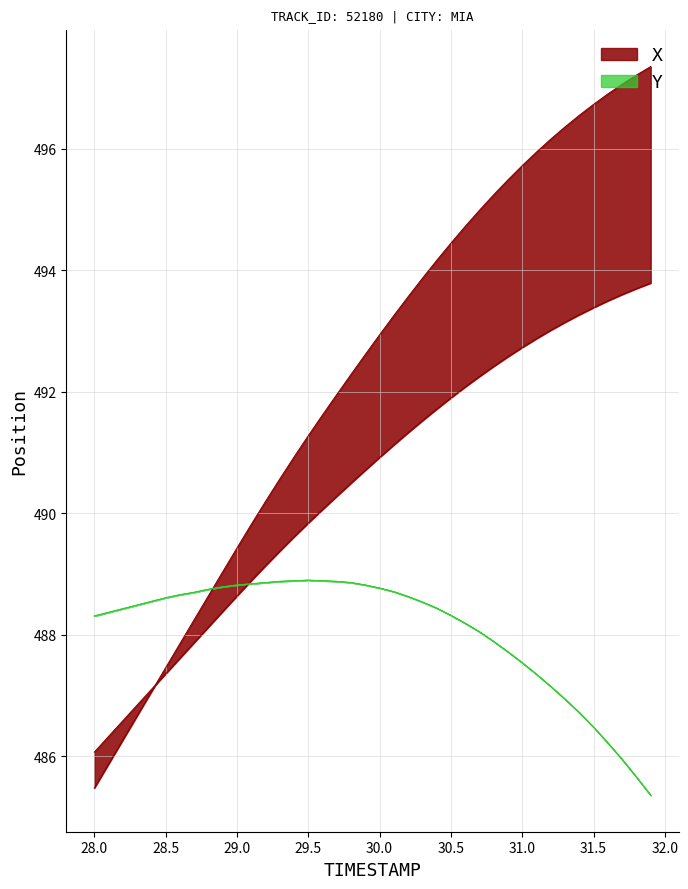

True or false: Y and X intersect in this chart.

True